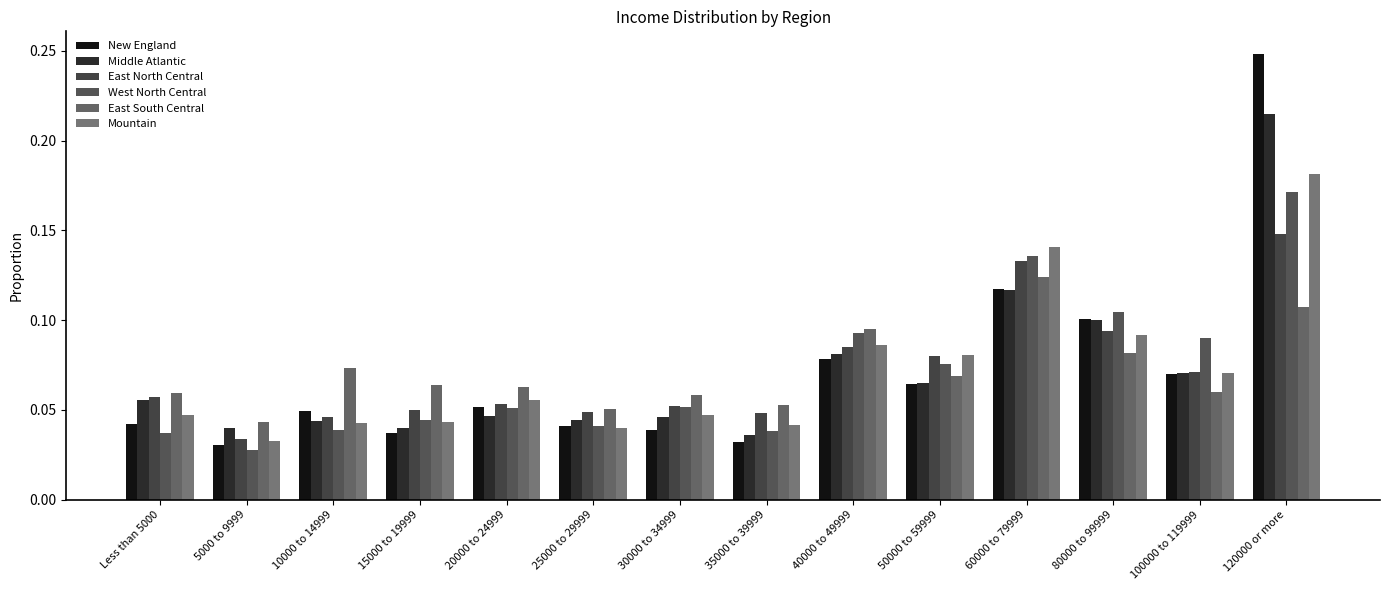

Is the value of New England at 50000 to 59999 greater than the value of Mountain at Less than 5000?

Yes